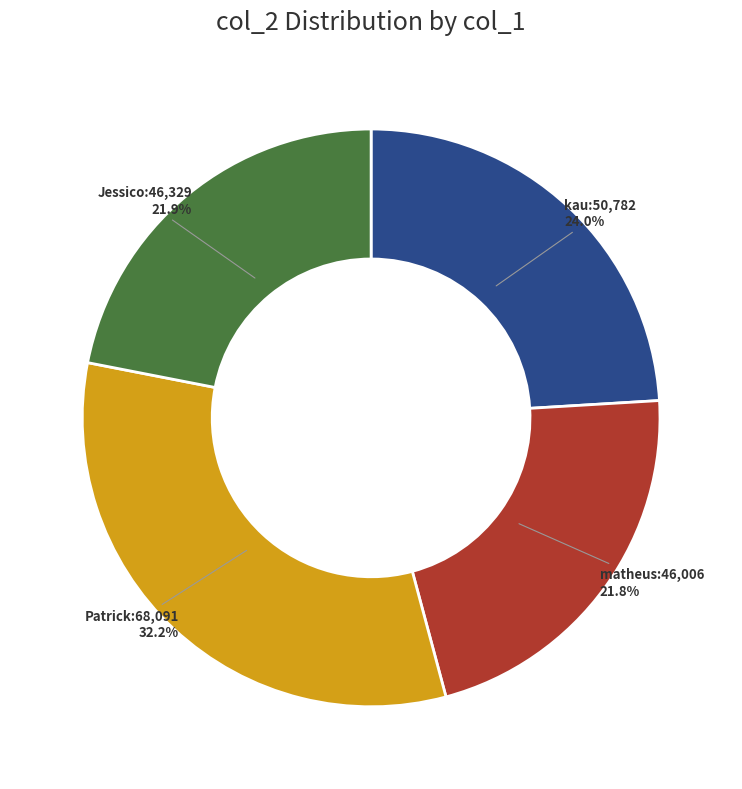

What percentage do Jessico and Patrick together represent?

54.2%